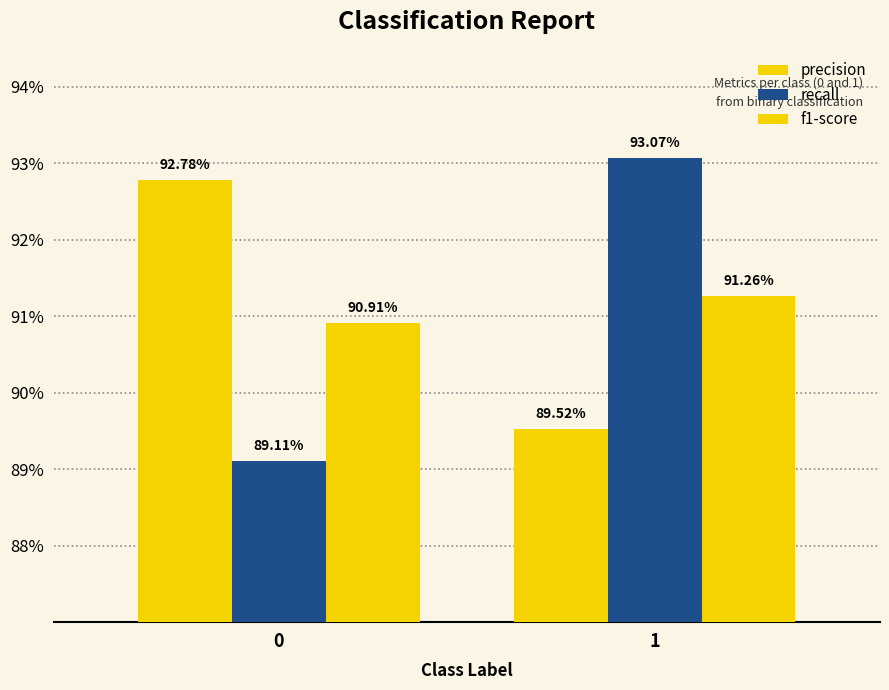

The recall series shows 1.4 at 0. True or false?

False